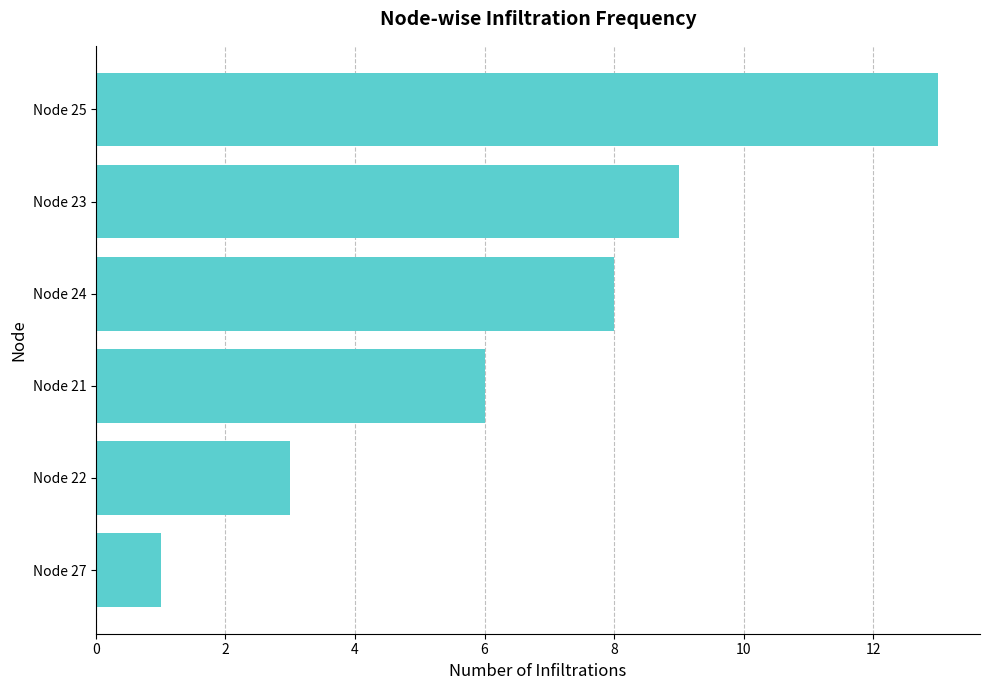

Reading bottom to top, transcribe all the data shown in this chart.

1	3	6	8	9	13